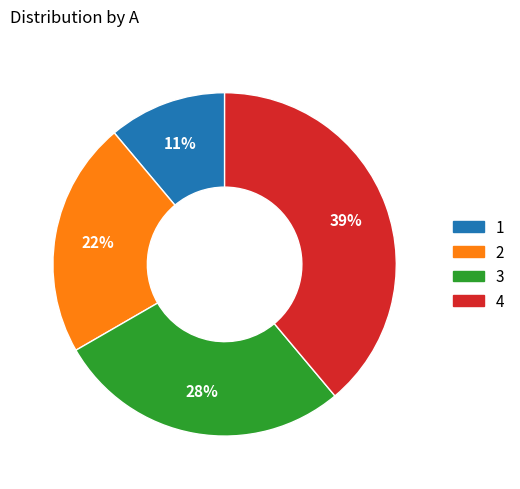

Which slice is the smallest?

1